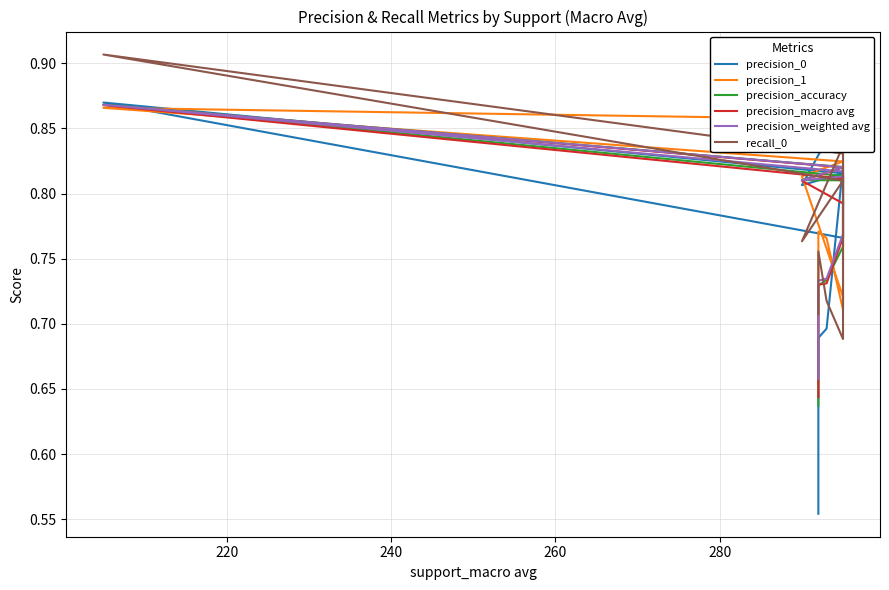

What is the greatest value displayed?

0.9